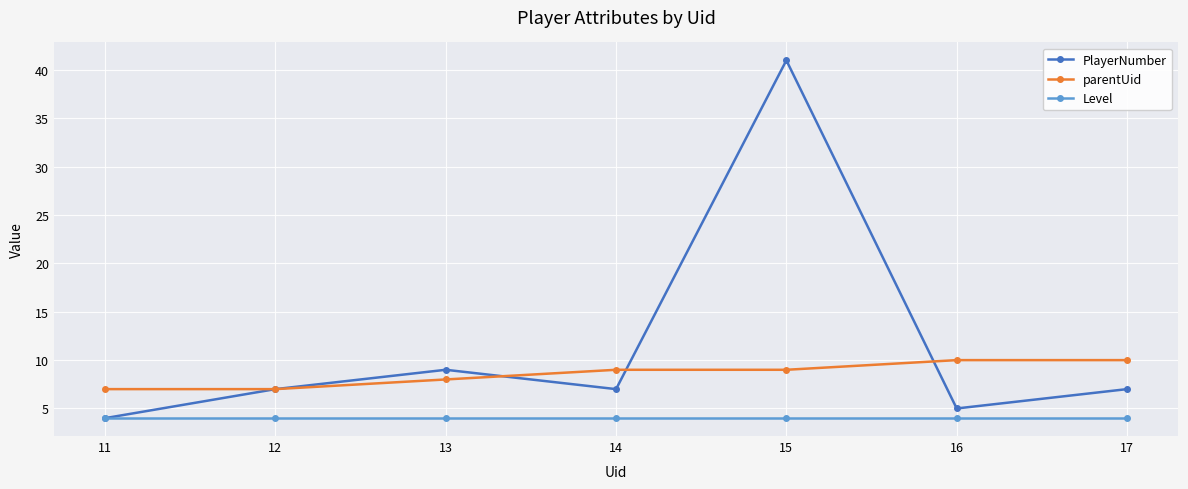

What is the value of the PlayerNumber point at the 3rd from the left?

9